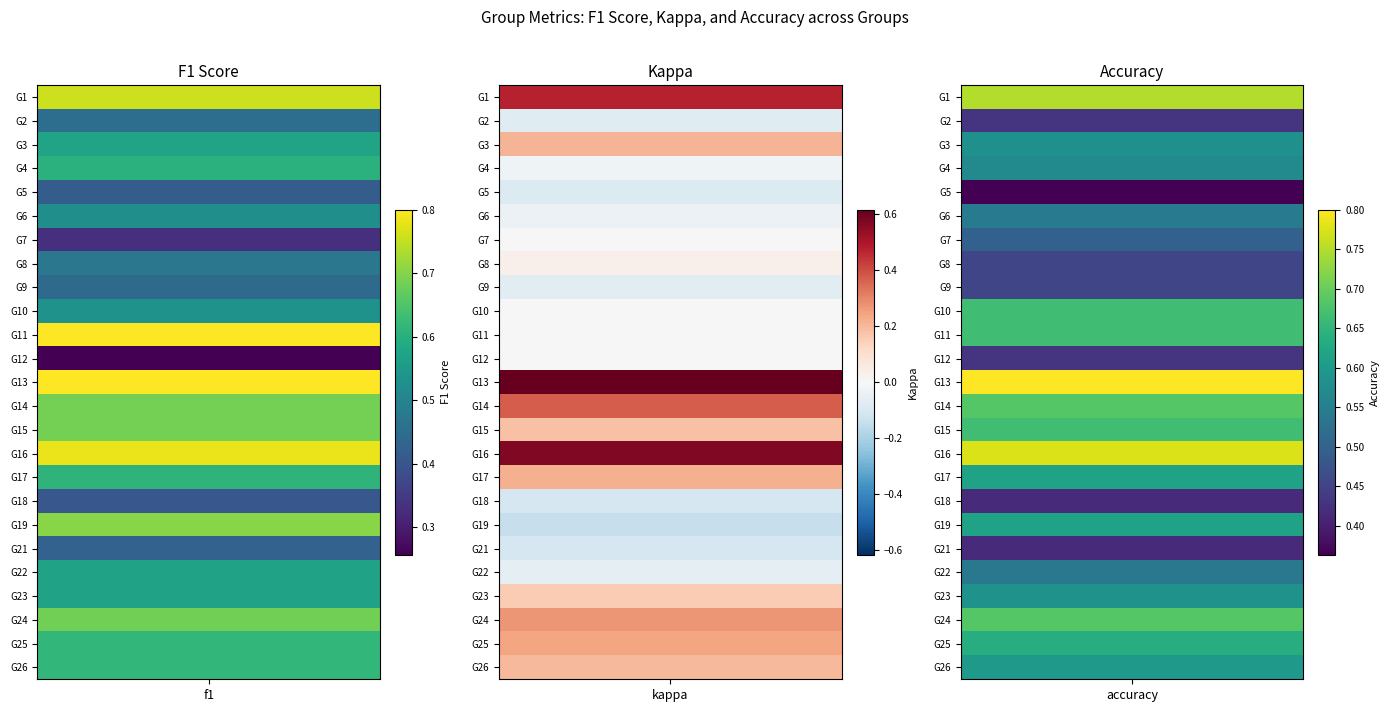

Reading left to right, extract all data points from this chart.

1: 0=0.8	1=0.5	2=0.8
2: 0=0.5	1=-0.1	2=0.4
3: 0=0.6	1=0.2	2=0.6
4: 0=0.6	1=-0.0	2=0.6
5: 0=0.4	1=-0.1	2=0.4
6: 0=0.5	1=-0.0	2=0.5
7: 0=0.3	1=0.0	2=0.5
8: 0=0.5	1=0.0	2=0.5
9: 0=0.4	1=-0.1	2=0.5
10: 0=0.5	1=0.0	2=0.7
11: 0=0.8	1=0.0	2=0.7
12: 0=0.3	1=0.0	2=0.4
13: 0=0.8	1=0.6	2=0.8
14: 0=0.7	1=0.4	2=0.7
15: 0=0.7	1=0.2	2=0.7
16: 0=0.8	1=0.6	2=0.8
17: 0=0.6	1=0.2	2=0.6
18: 0=0.4	1=-0.1	2=0.4
19: 0=0.7	1=-0.1	2=0.6
21: 0=0.4	1=-0.1	2=0.4
22: 0=0.6	1=-0.1	2=0.5
23: 0=0.6	1=0.2	2=0.6
24: 0=0.7	1=0.3	2=0.7
25: 0=0.6	1=0.2	2=0.6
26: 0=0.6	1=0.2	2=0.6